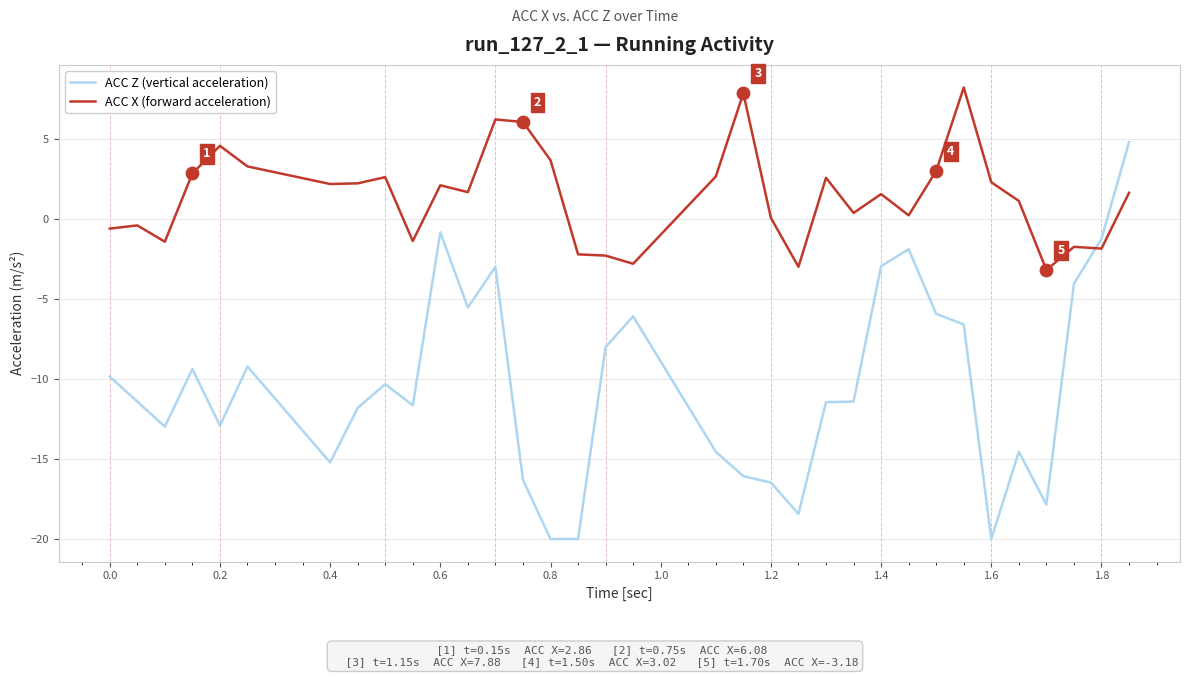

What are all the series names shown in the legend?

ACC Z (vertical acceleration), ACC X (forward acceleration)